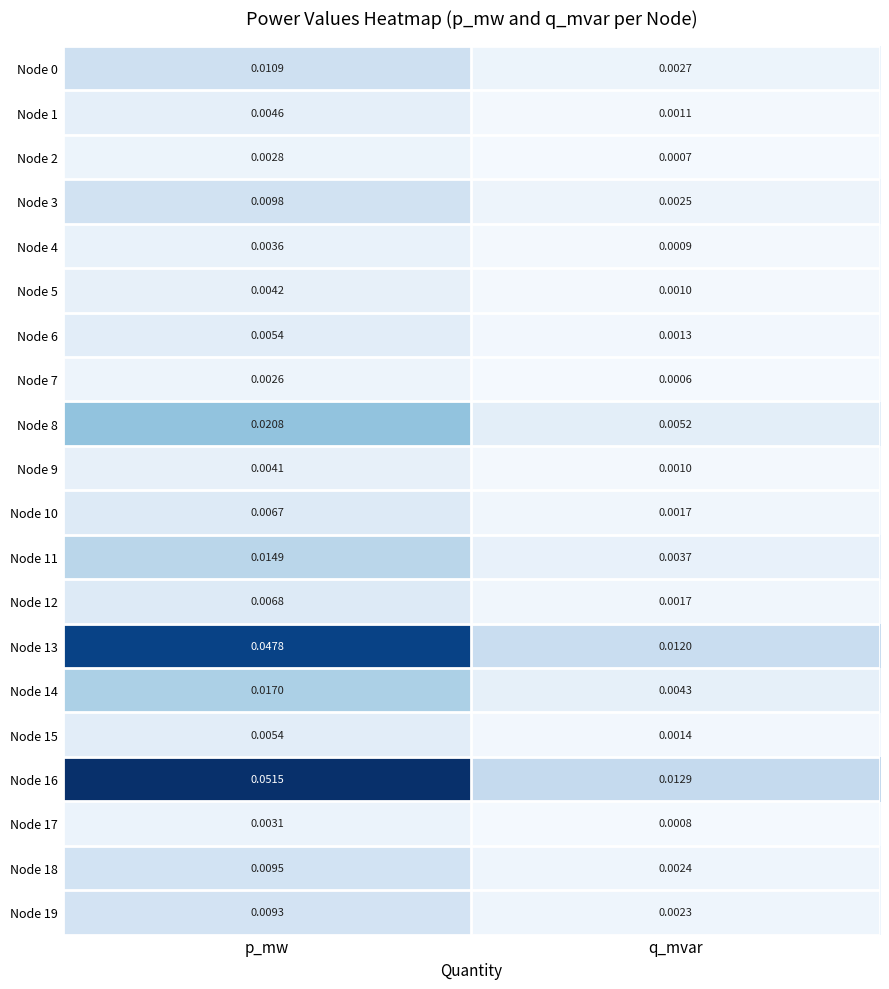

At which label is Node 10 closest to 0?

q_mvar